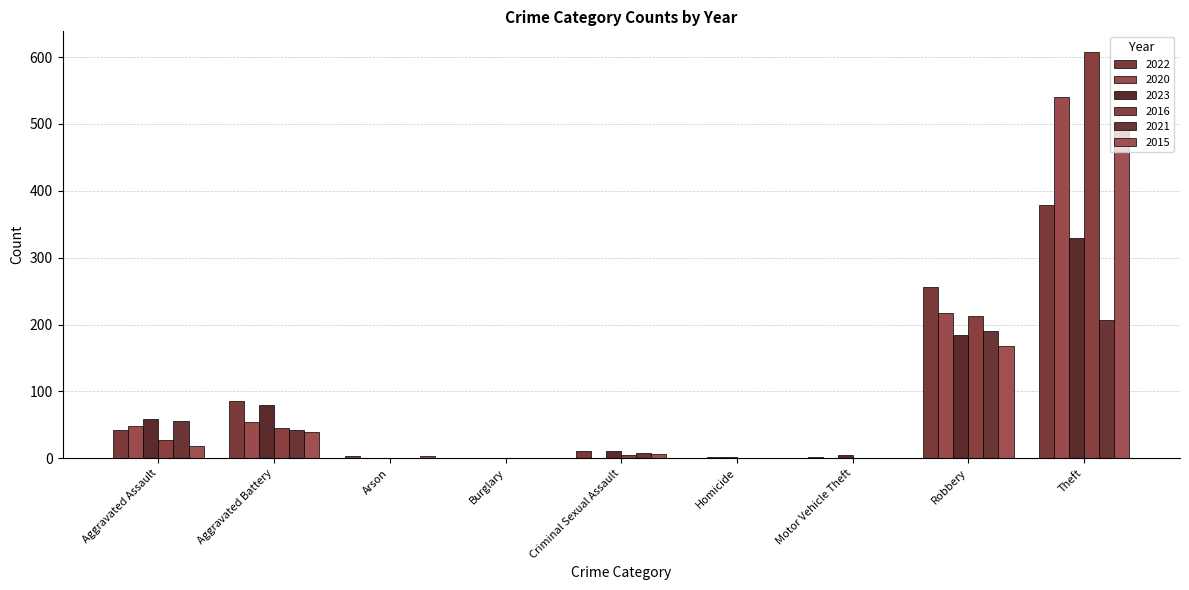

Are the bars horizontal?

No